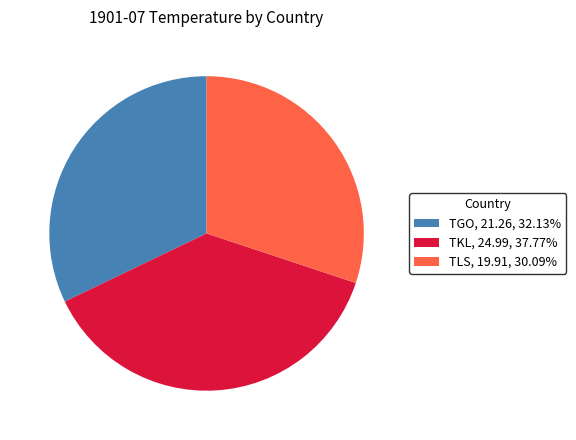

How many segments does this pie chart have?

3